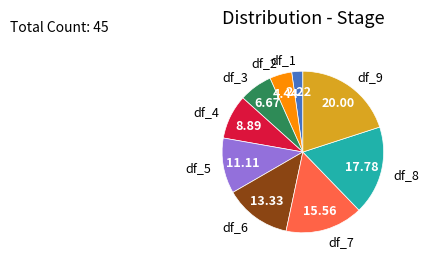

Rank the categories by value from highest to lowest.

df_9, df_8, df_7, df_6, df_5, df_4, df_3, df_2, df_1